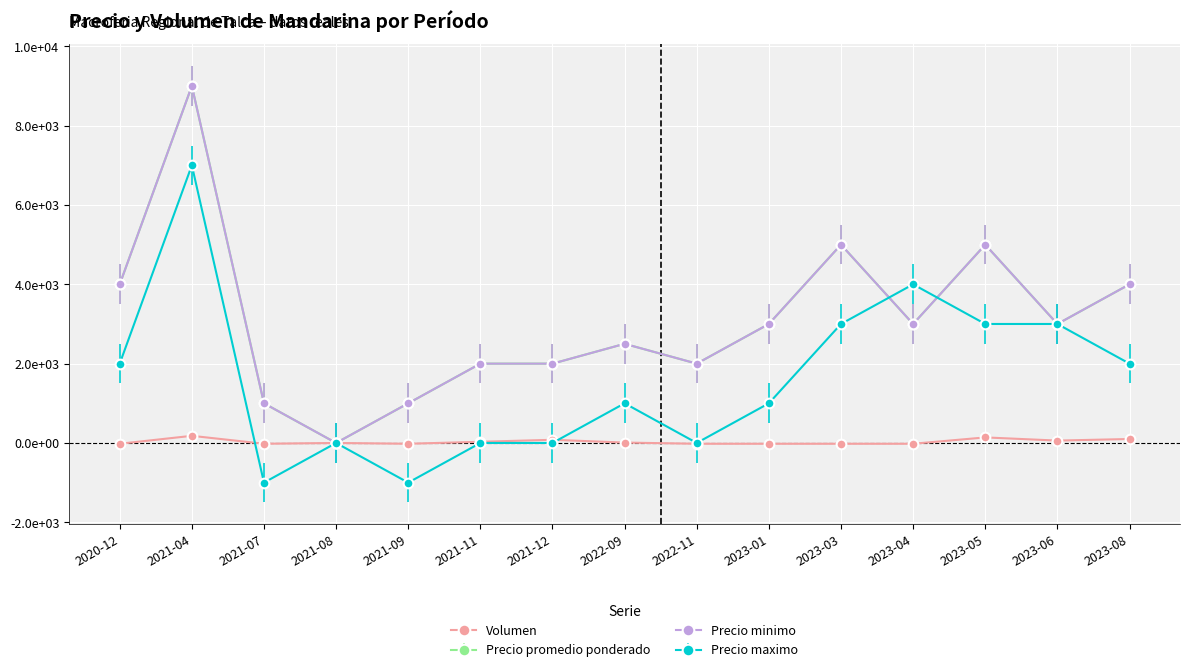

Is this an area chart (filled region under the line)?

No